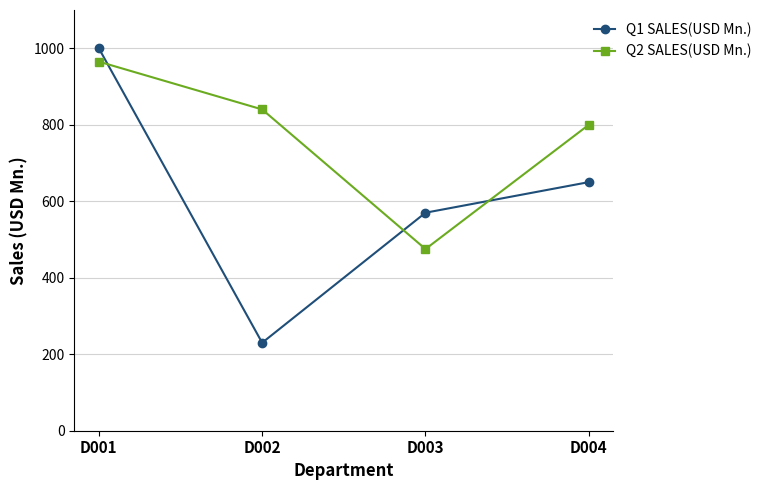

What is the approximate value of Q2 SALES(USD Mn.) at D003, to the nearest 10?

480